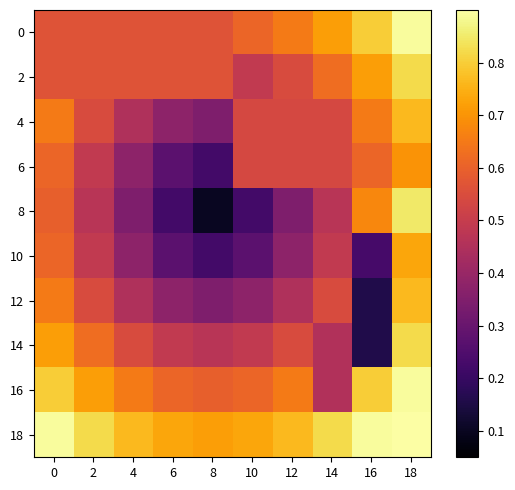

Which series has the widest spread of values?

8